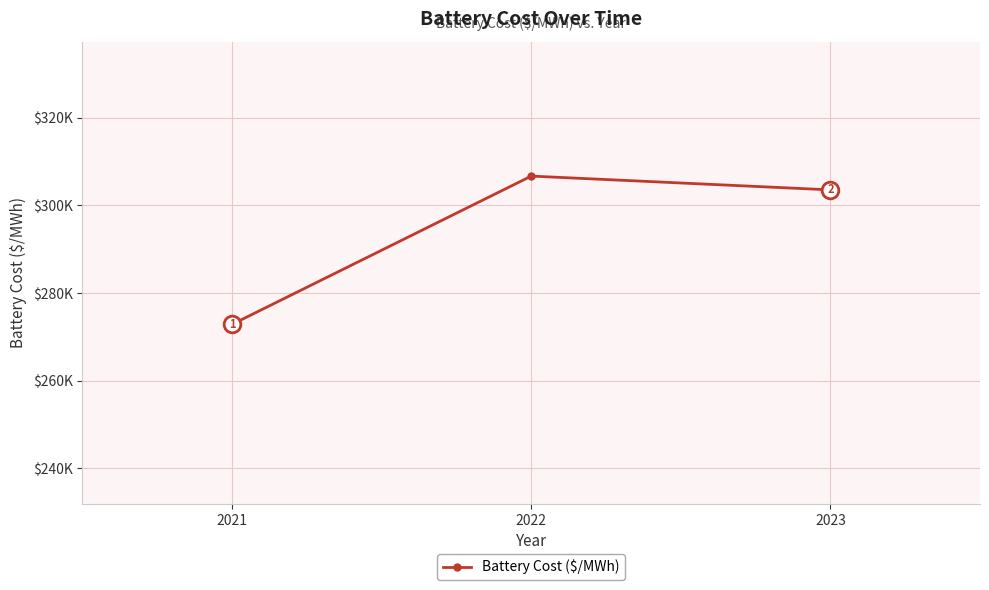

Does the chart have visible grid lines?

Yes